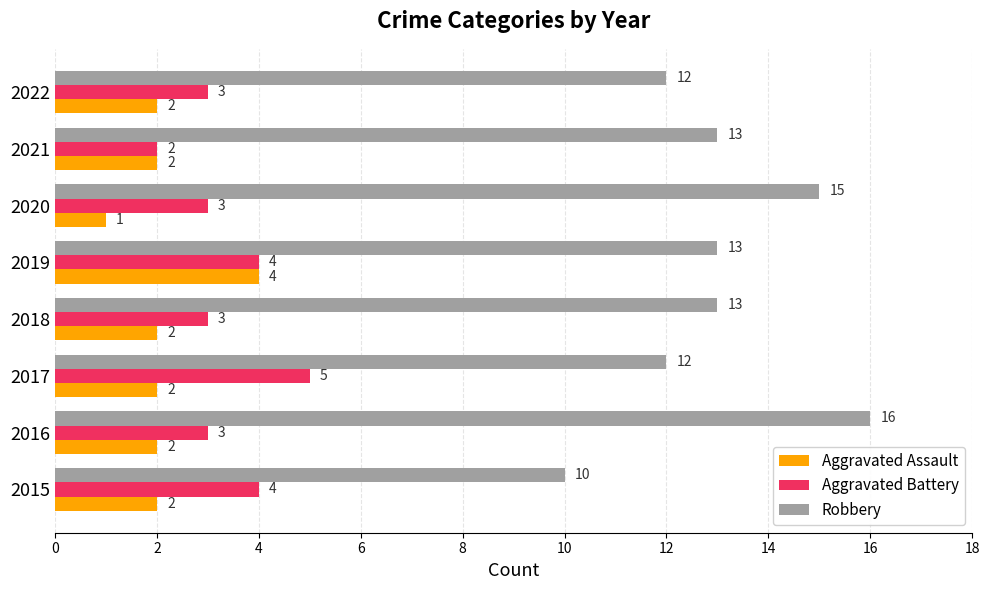

How many series are shown in this chart?

3